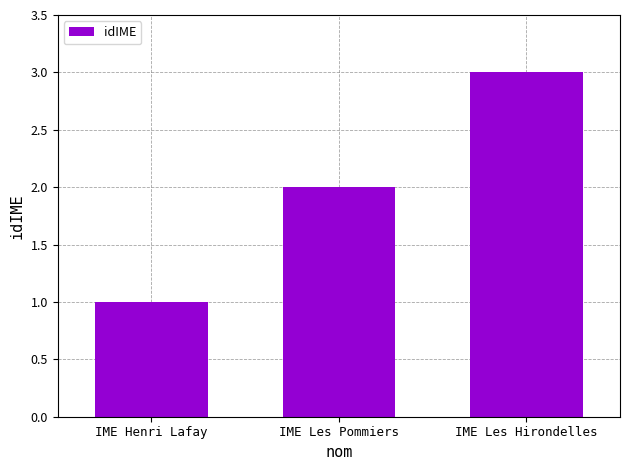

Count the number of data series in this chart.

1